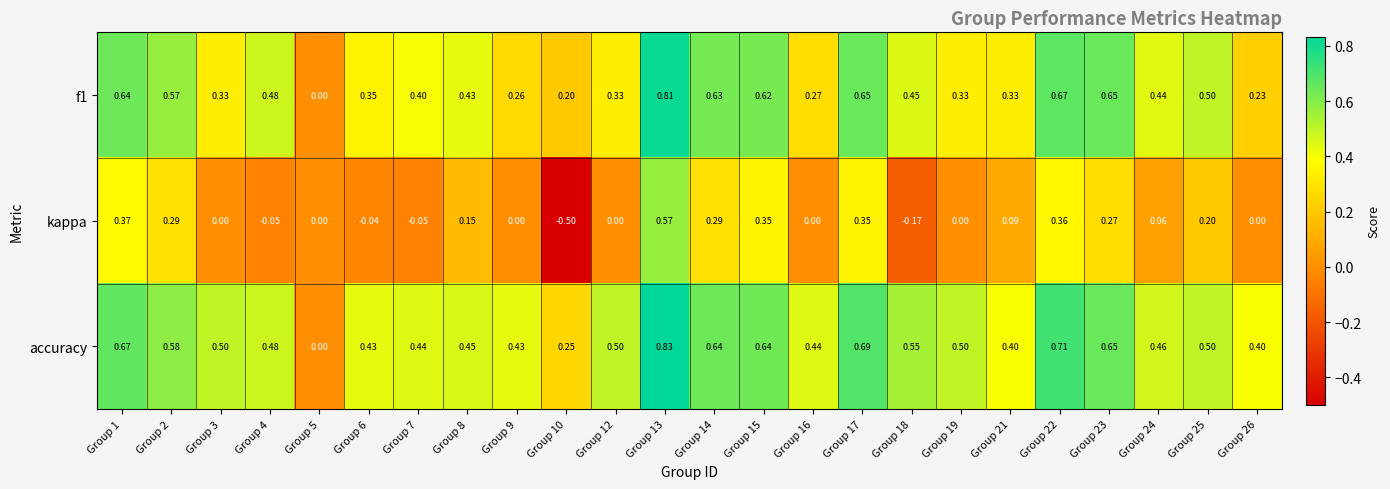

Which series has the largest total across all categories?

accuracy